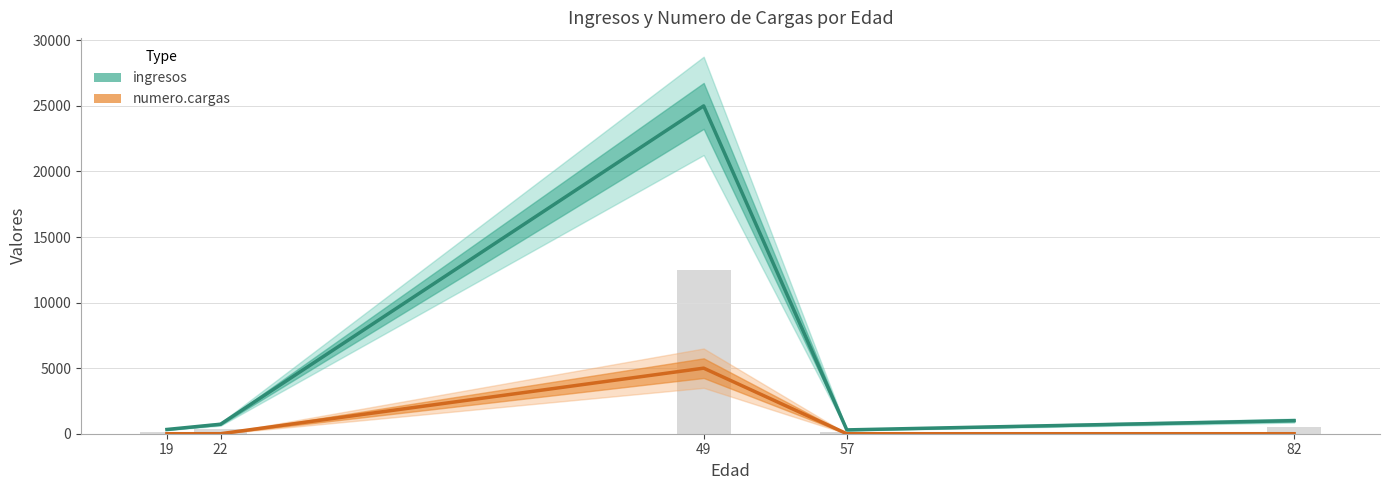

At how many categories does at least one series exceed 9822?

1